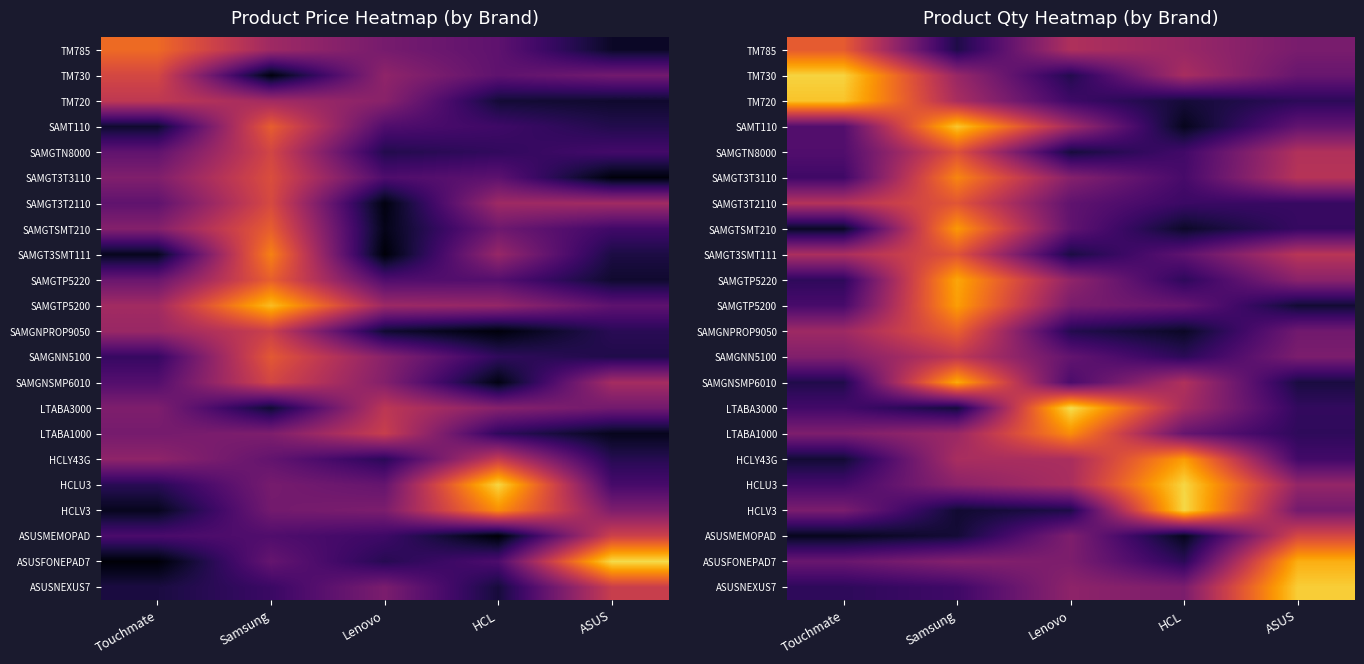

Rank the series by their maximum value, from highest to lowest.

LTABA3000, HCLV3, HCLU3, TM730, ASUSNEXUS7, SAMT110, TM720, ASUSFONEPAD7, SAMGNSMP6010, SAMGTP5220, HCLY43G, SAMGTP5200, SAMGTSMT210, LTABA1000, SAMGT3T3110, SAMGNPROP9050, TM785, SAMGT3T2110, SAMGT3SMT111, SAMGTN8000, ASUSMEMOPAD, SAMGNN5100